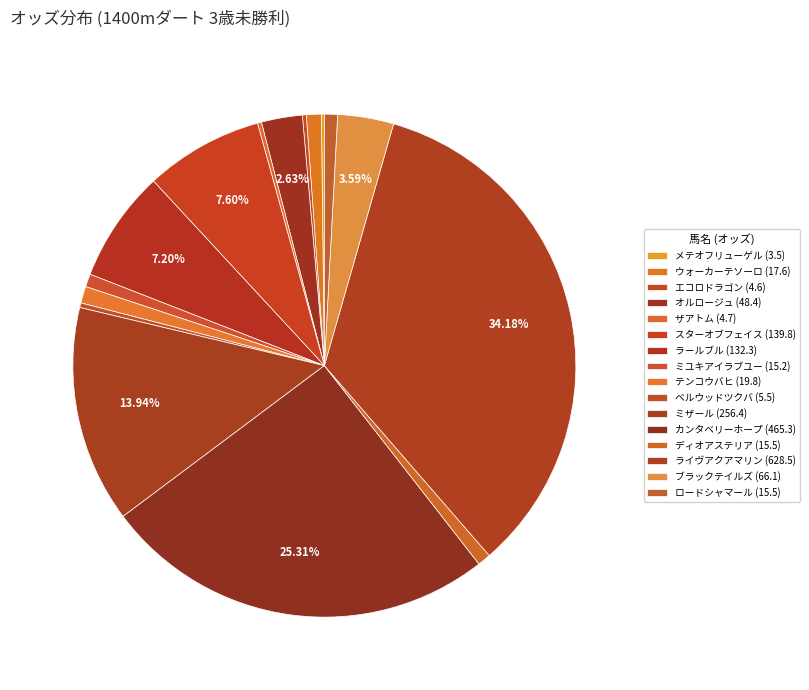

Is there any slice that represents more than half of the pie?

No